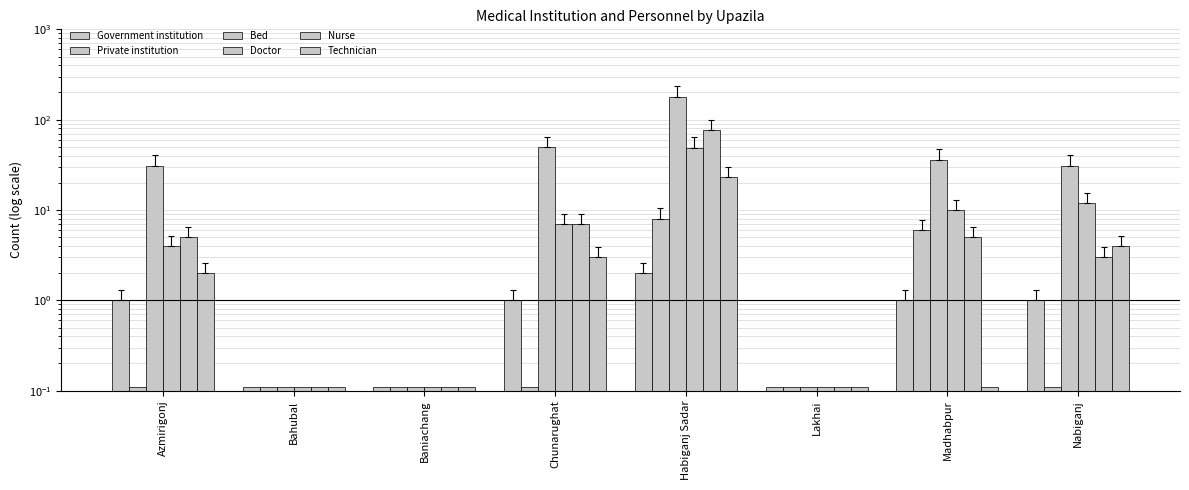

The value of Nurse at Azmirigonj is 7.1. True or false?

False